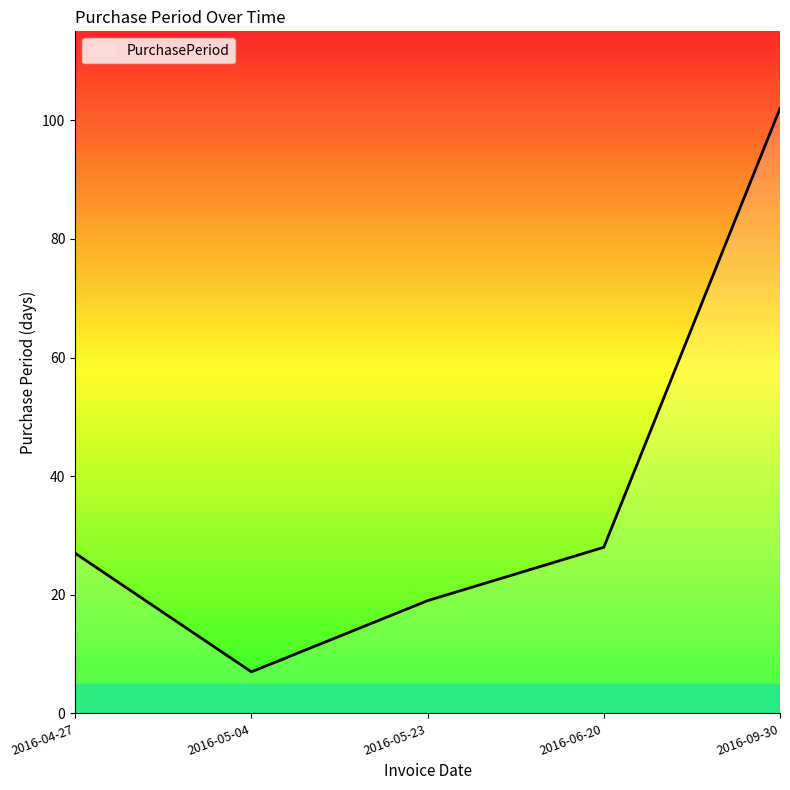

What is the sum of all values?

183